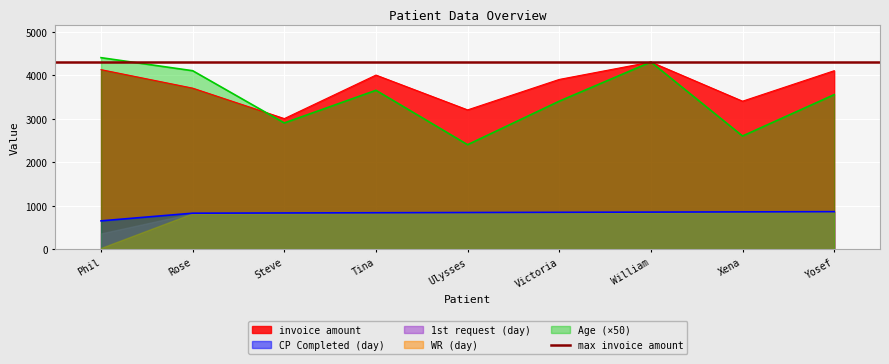

The value of invoice amount at Phil is 4125. True or false?

True